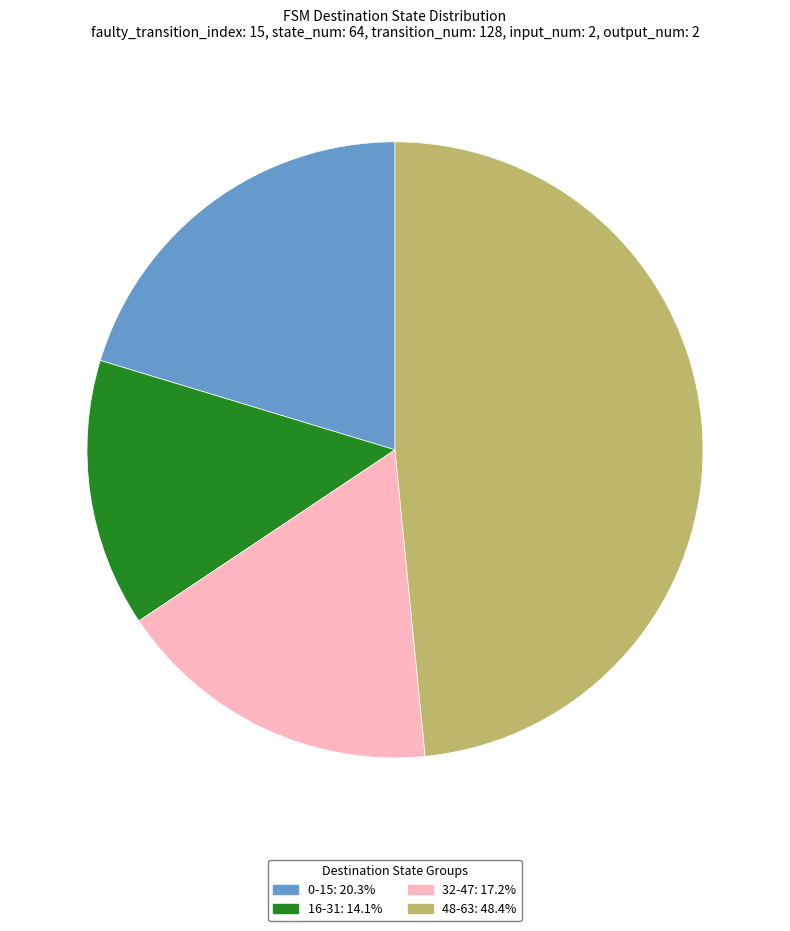

Do 16-31: 14.1% and 48-63: 48.4% together represent more than half of the pie?

Yes